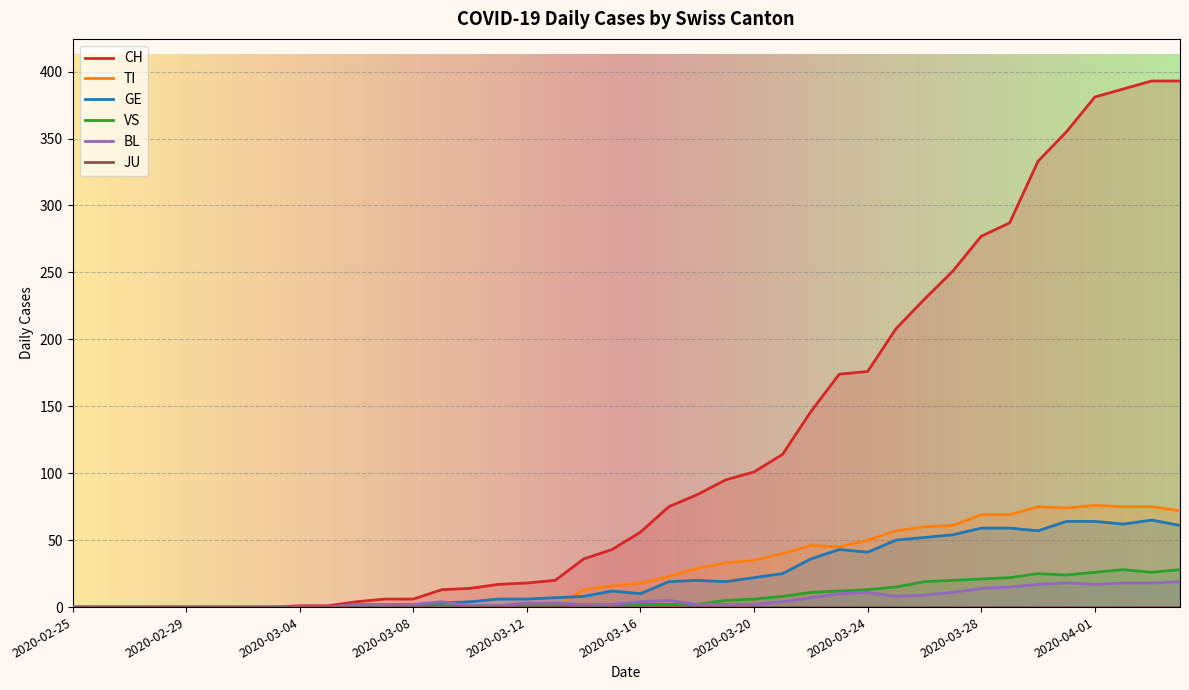

Where do GE and BL first cross each other?

13 and 14